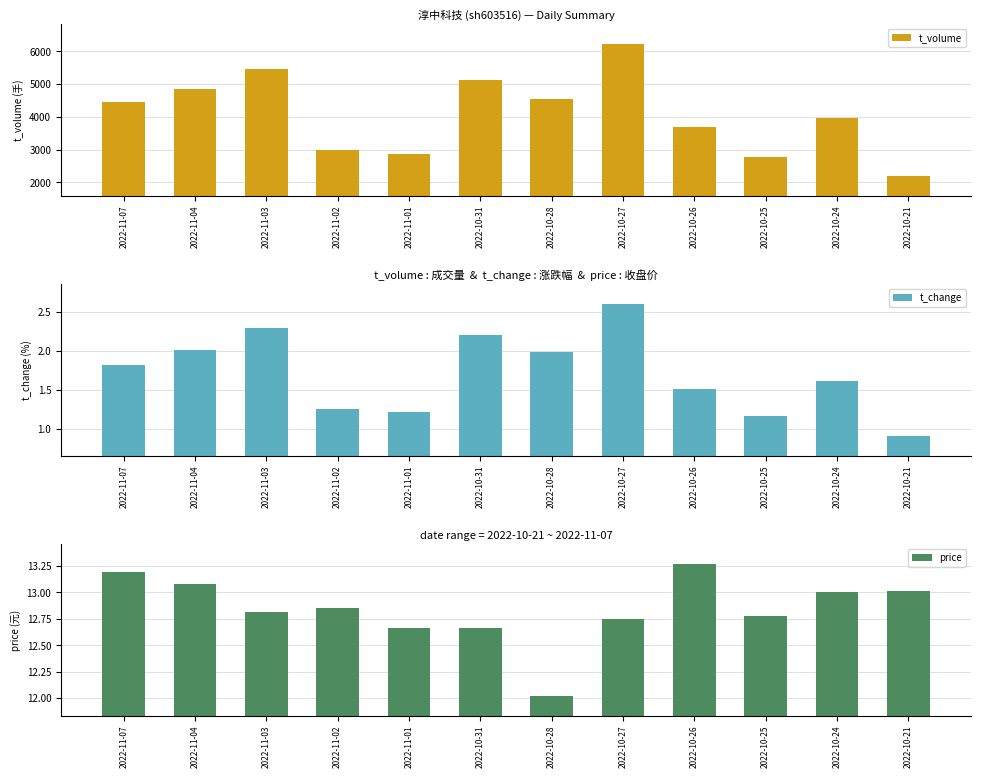

Rank the categories by price value from lowest to highest.

2022-10-28, 2022-11-01, 2022-10-31, 2022-10-27, 2022-10-25, 2022-11-03, 2022-11-02, 2022-10-24, 2022-10-21, 2022-11-04, 2022-11-07, 2022-10-26